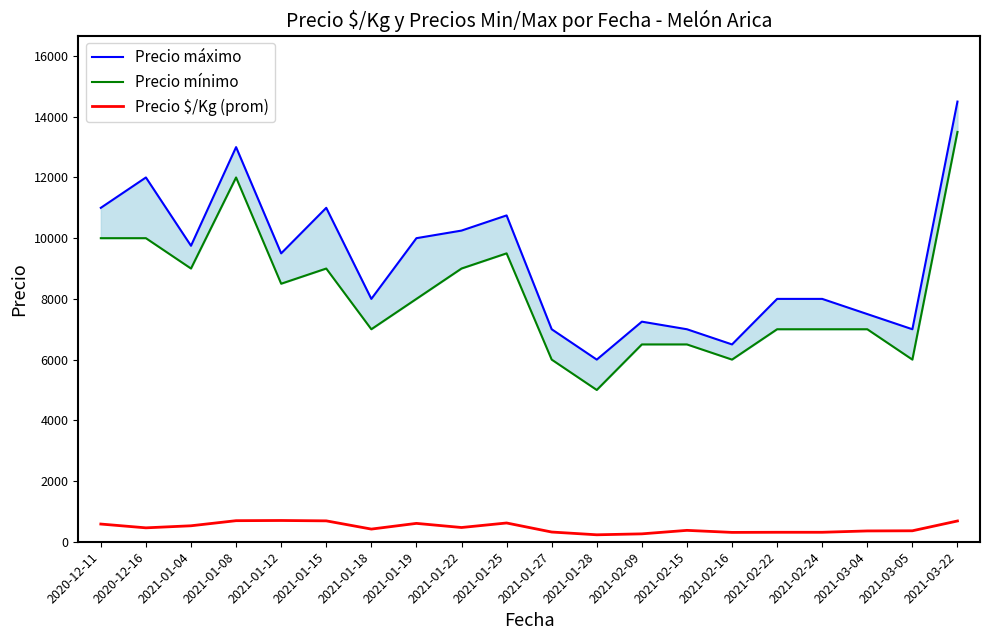

Where does the Precio mínimo series first go above 8000?

2020-12-11